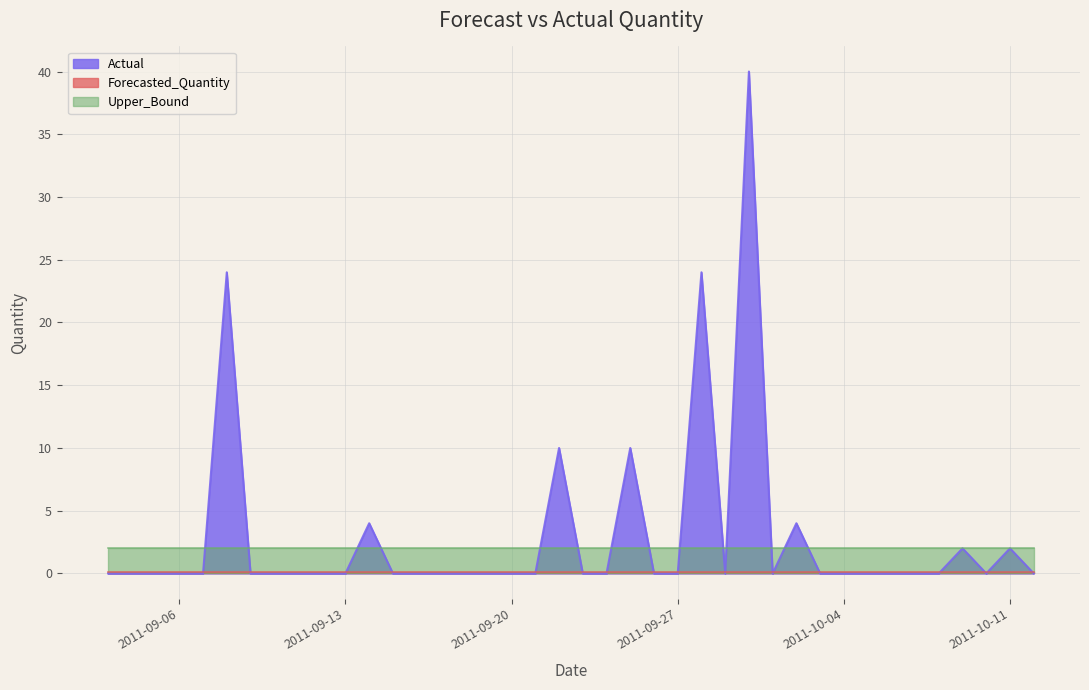

How many values in Actual are above zero?

9